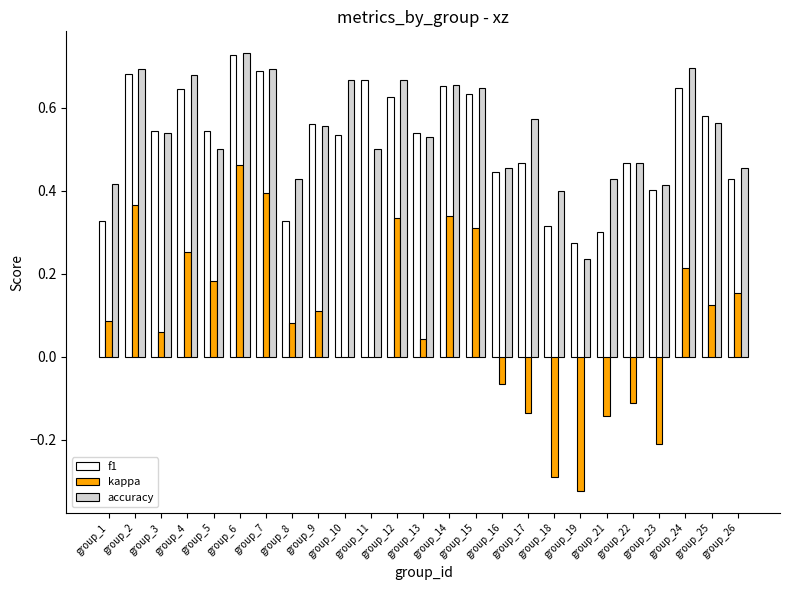

What is the sum of all kappa values?

2.2